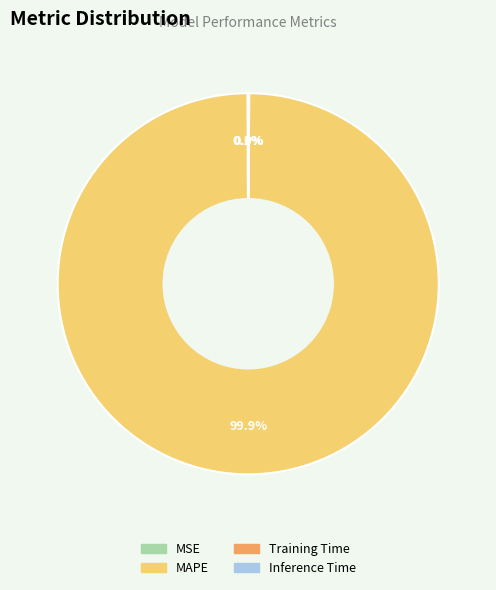

Is there any slice that represents more than half of the pie?

Yes